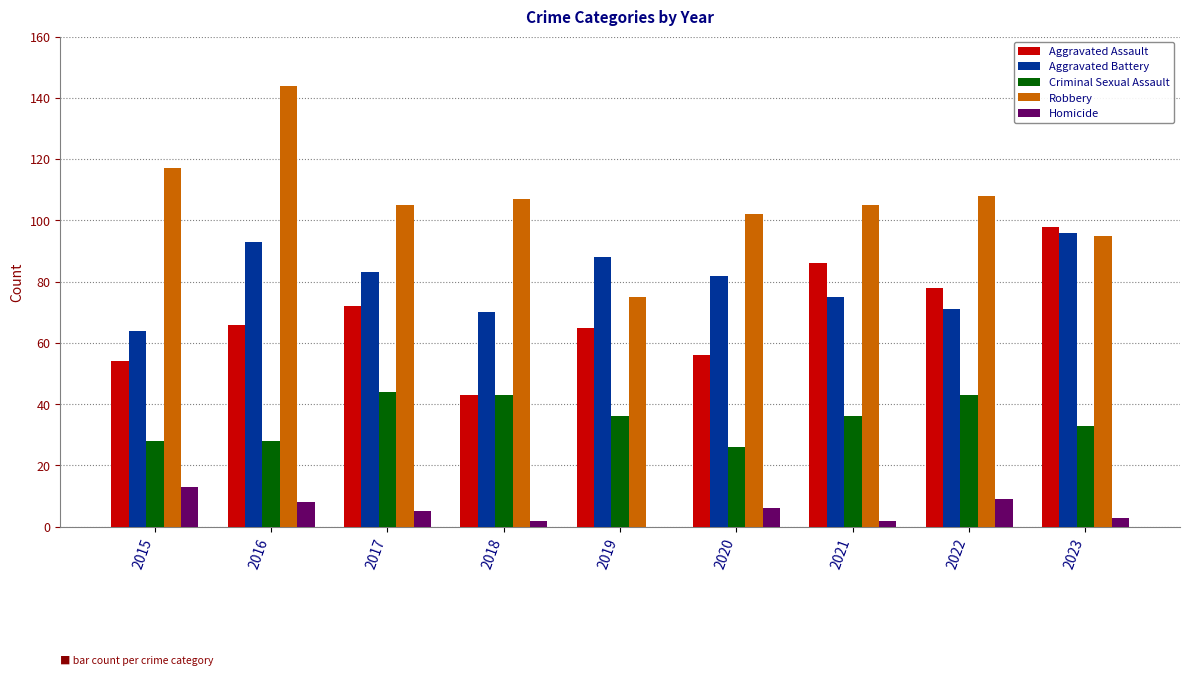

Which series has the largest total across all categories?

Robbery